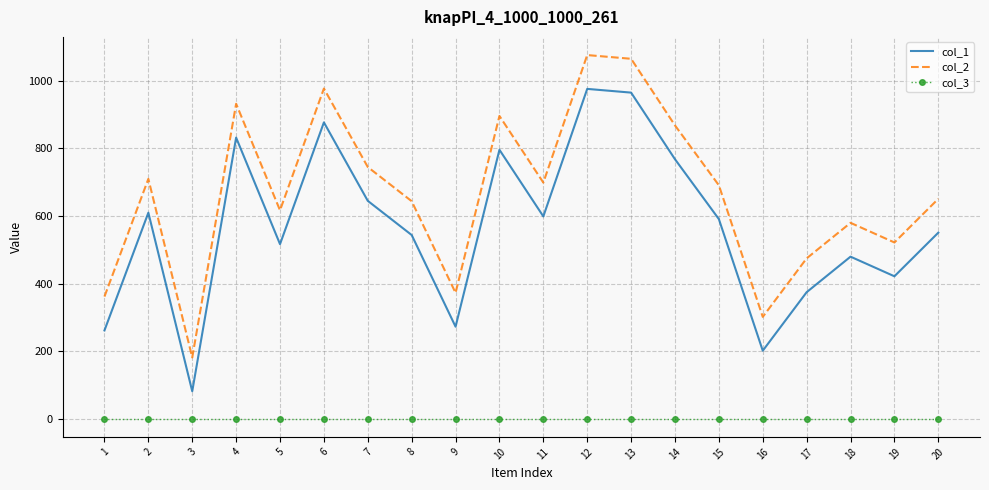

The value of col_1 at 19 is 717. True or false?

False